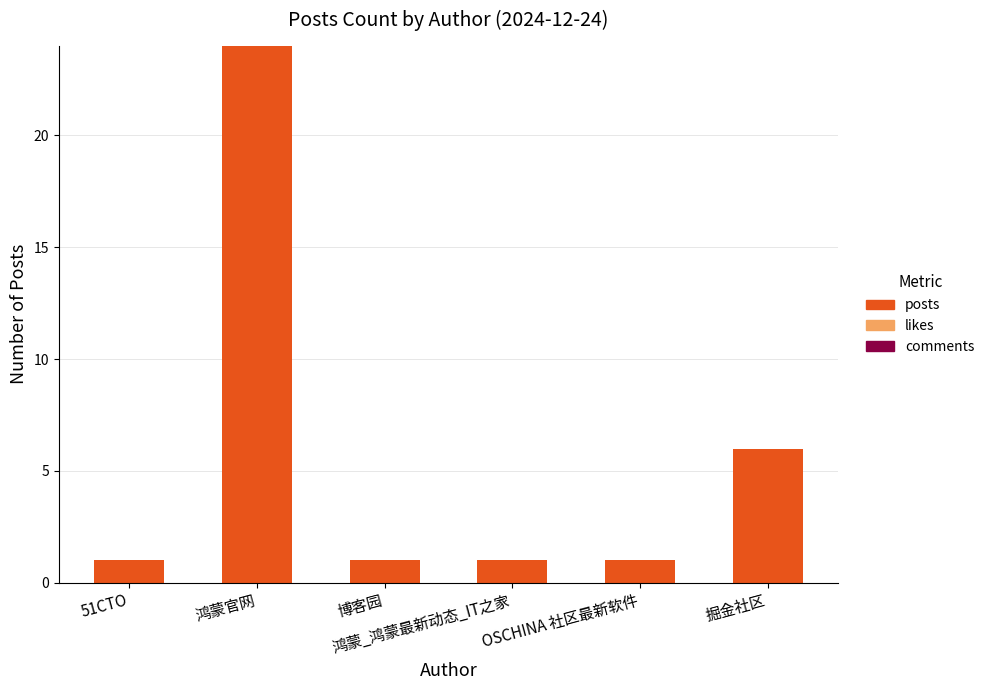

What is the sum of all values?

34